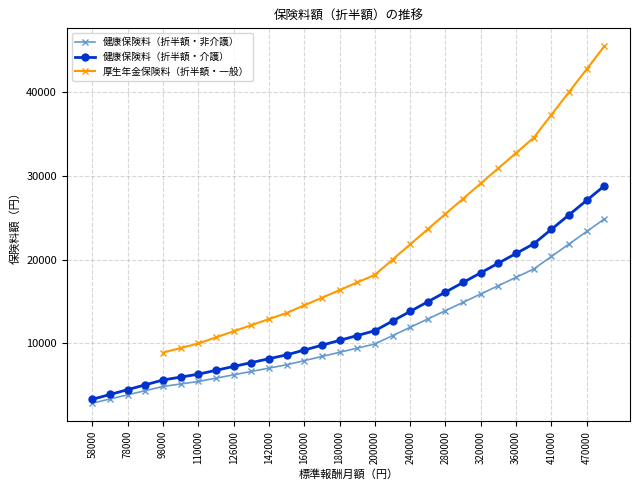

What is the maximum value for 健康保険料（折半額・介護）?

28800.0